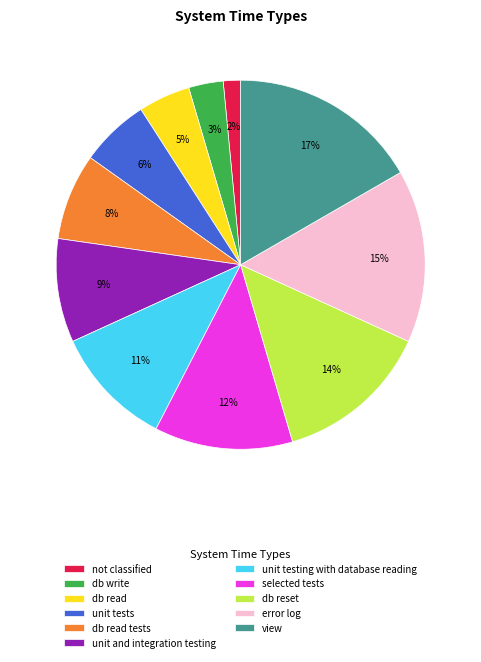

The selected tests slice represents 12% of the pie. True or false?

True